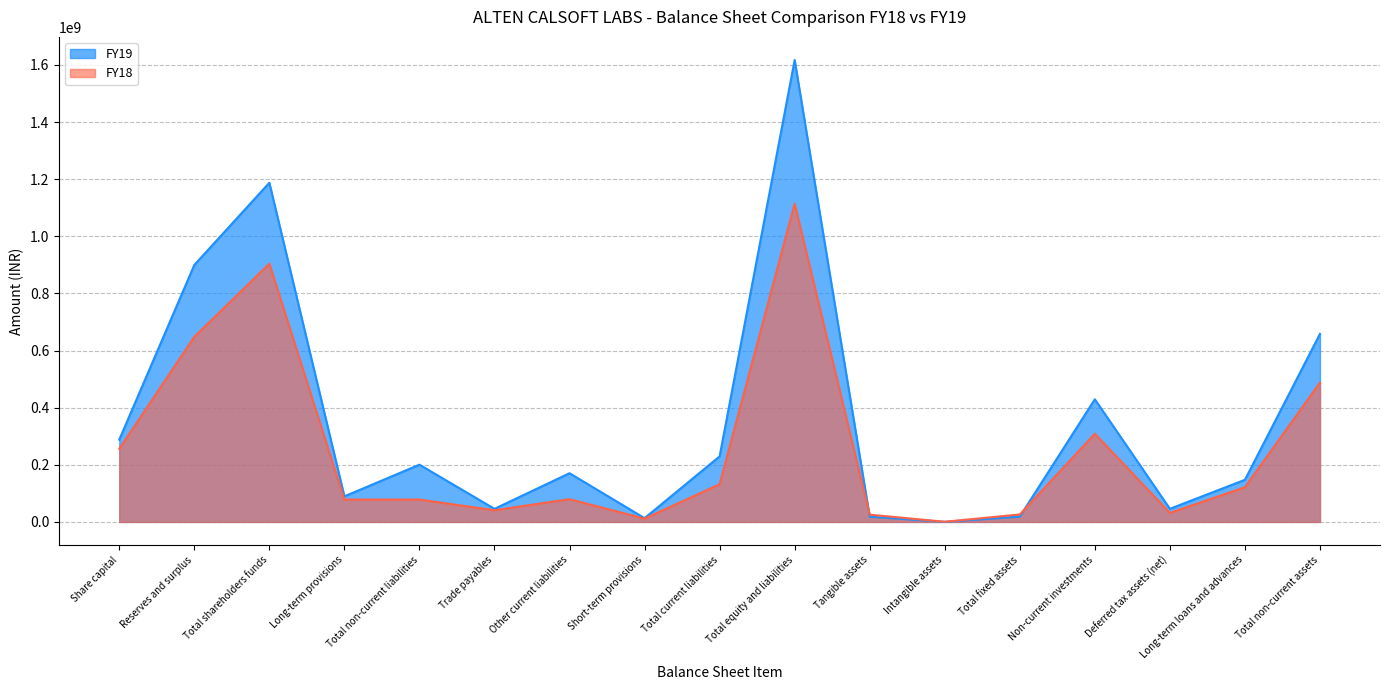

What is the sum of all FY19 values?

6058683194